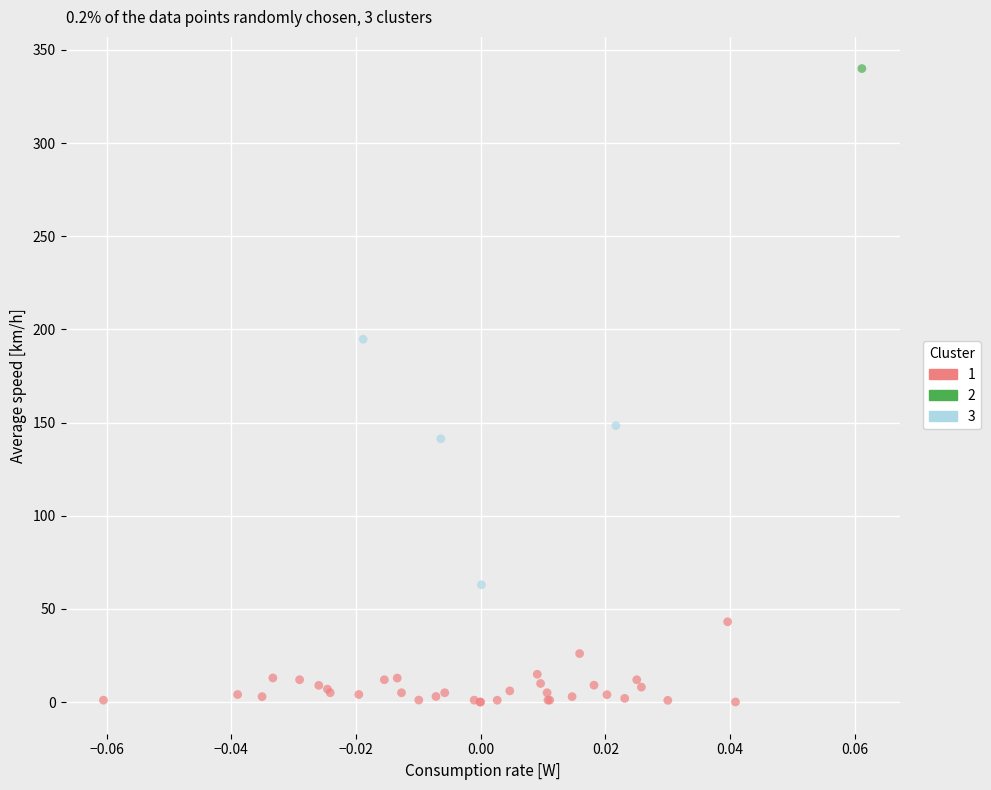

What are all the series names shown in the legend?

1, 2, 3